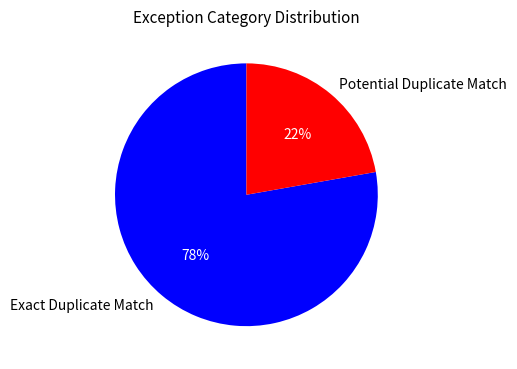

Is Exact Duplicate Match the majority of the pie?

Yes